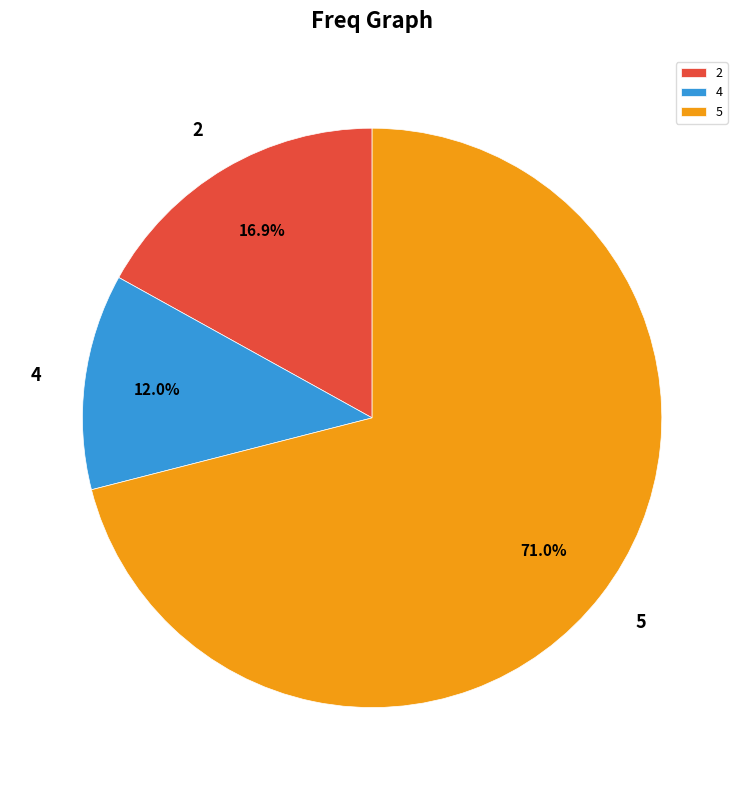

What is the smallest slice in the pie chart?

4